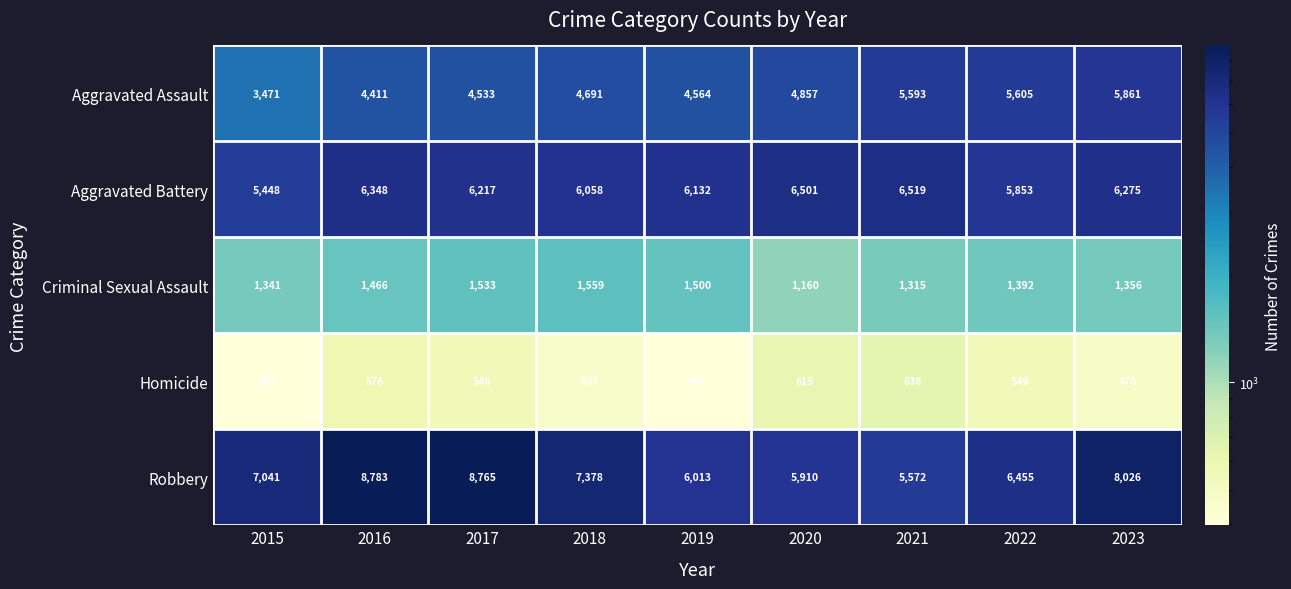

Between 2016 and 2020, which series saw the biggest shift?

Robbery